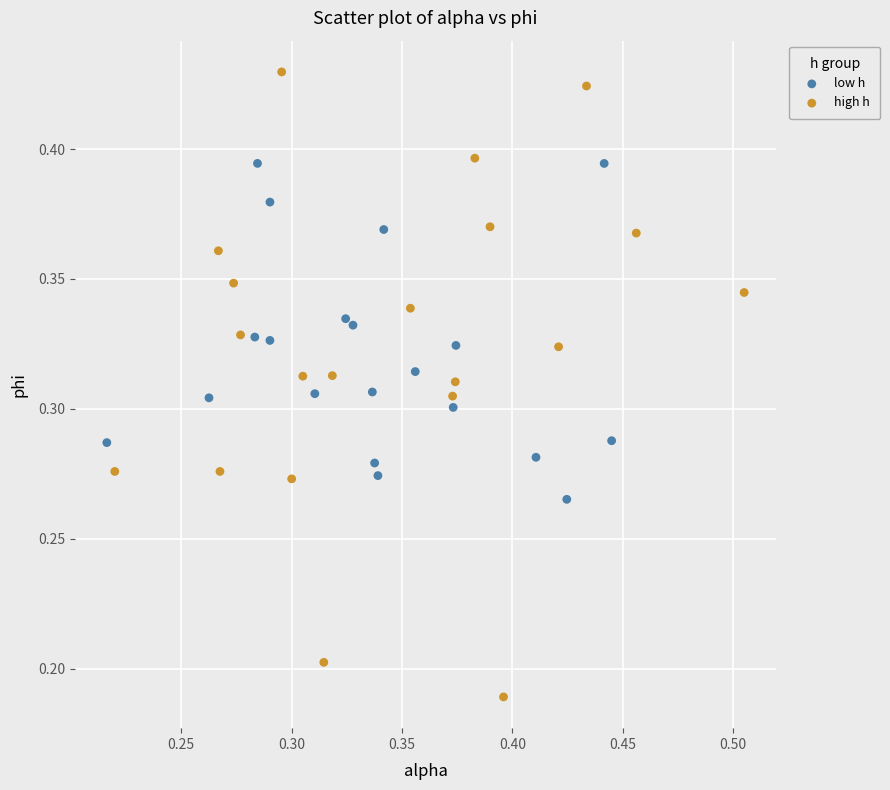

Which series has the widest spread of Y values?

high h